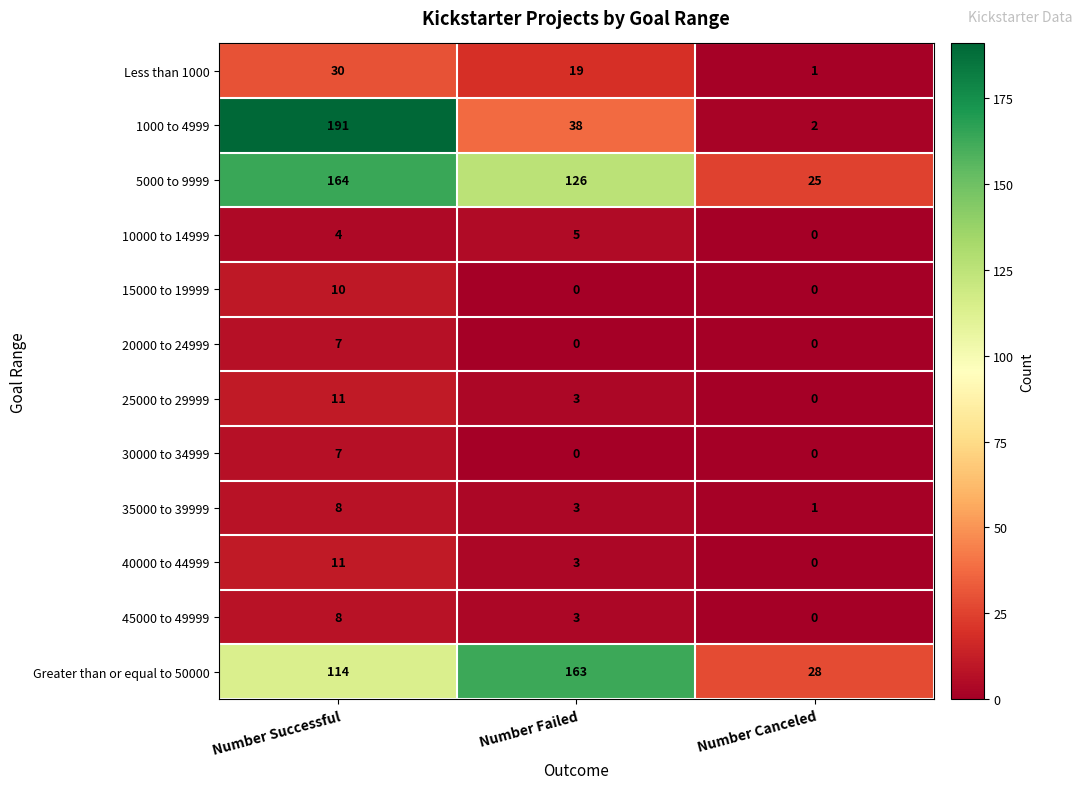

How many 25000 to 29999 values are between 0 and 11?

3